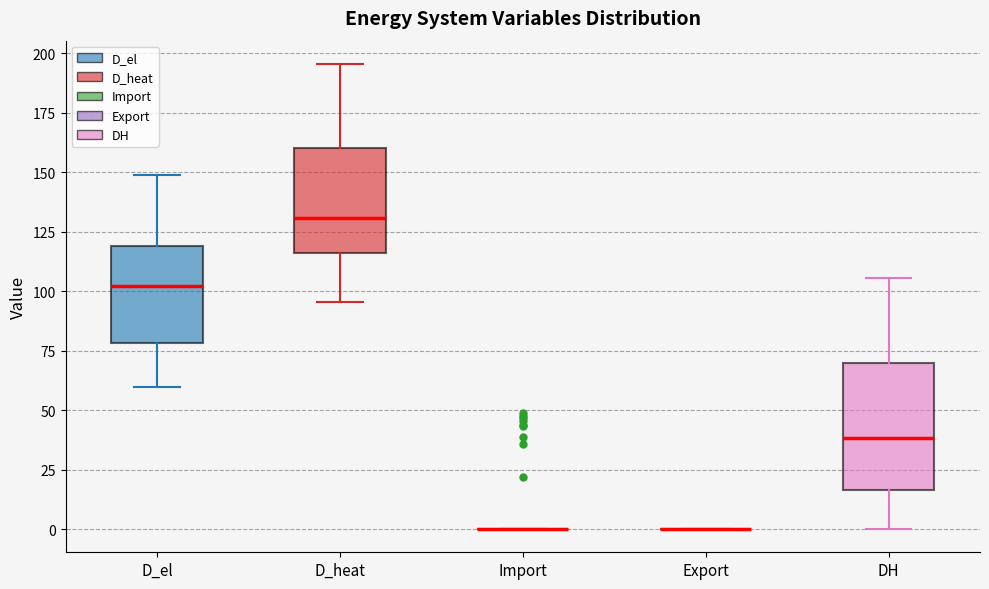

Comparing the boxes themselves (not the whiskers), which one is the tallest?

DH